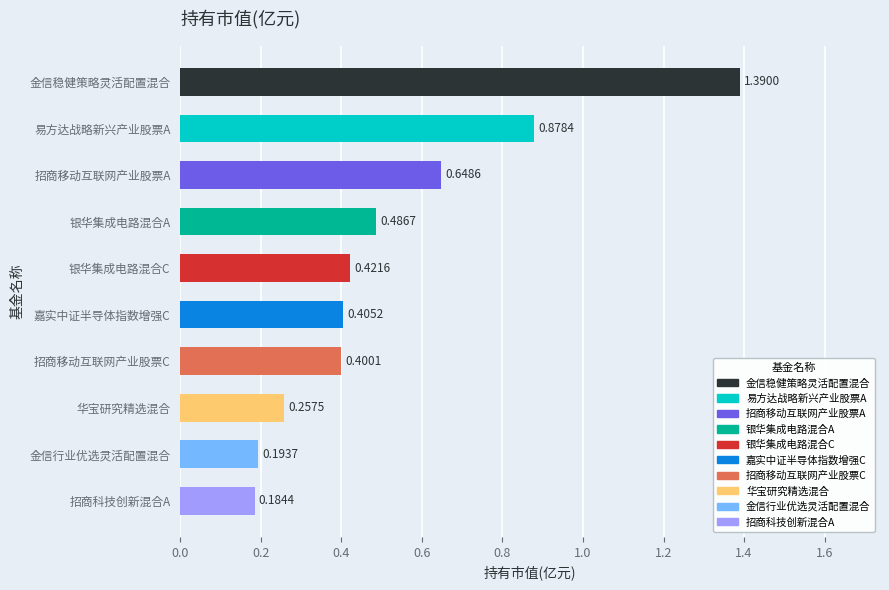

What is the value of the 8th bar from the left?

0.3